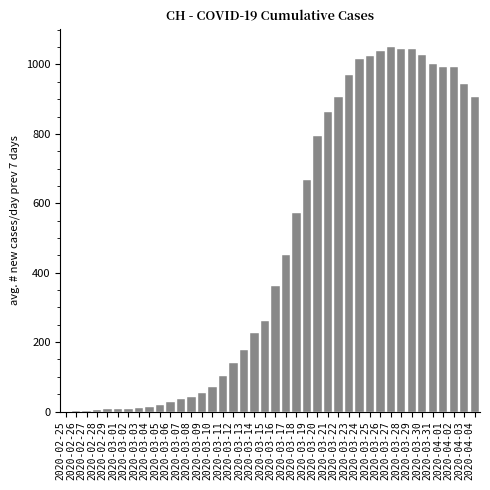

Is it true that the value at 2020-03-12 is 189.8?

False